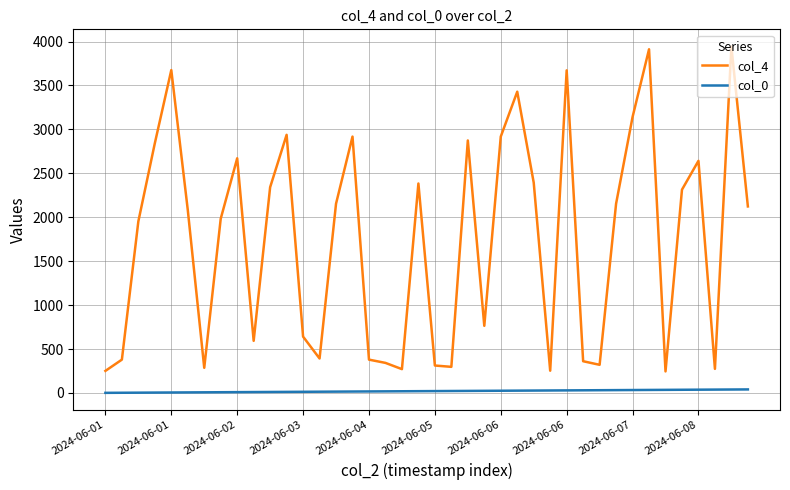

What is the sum of all col_0 values?

820